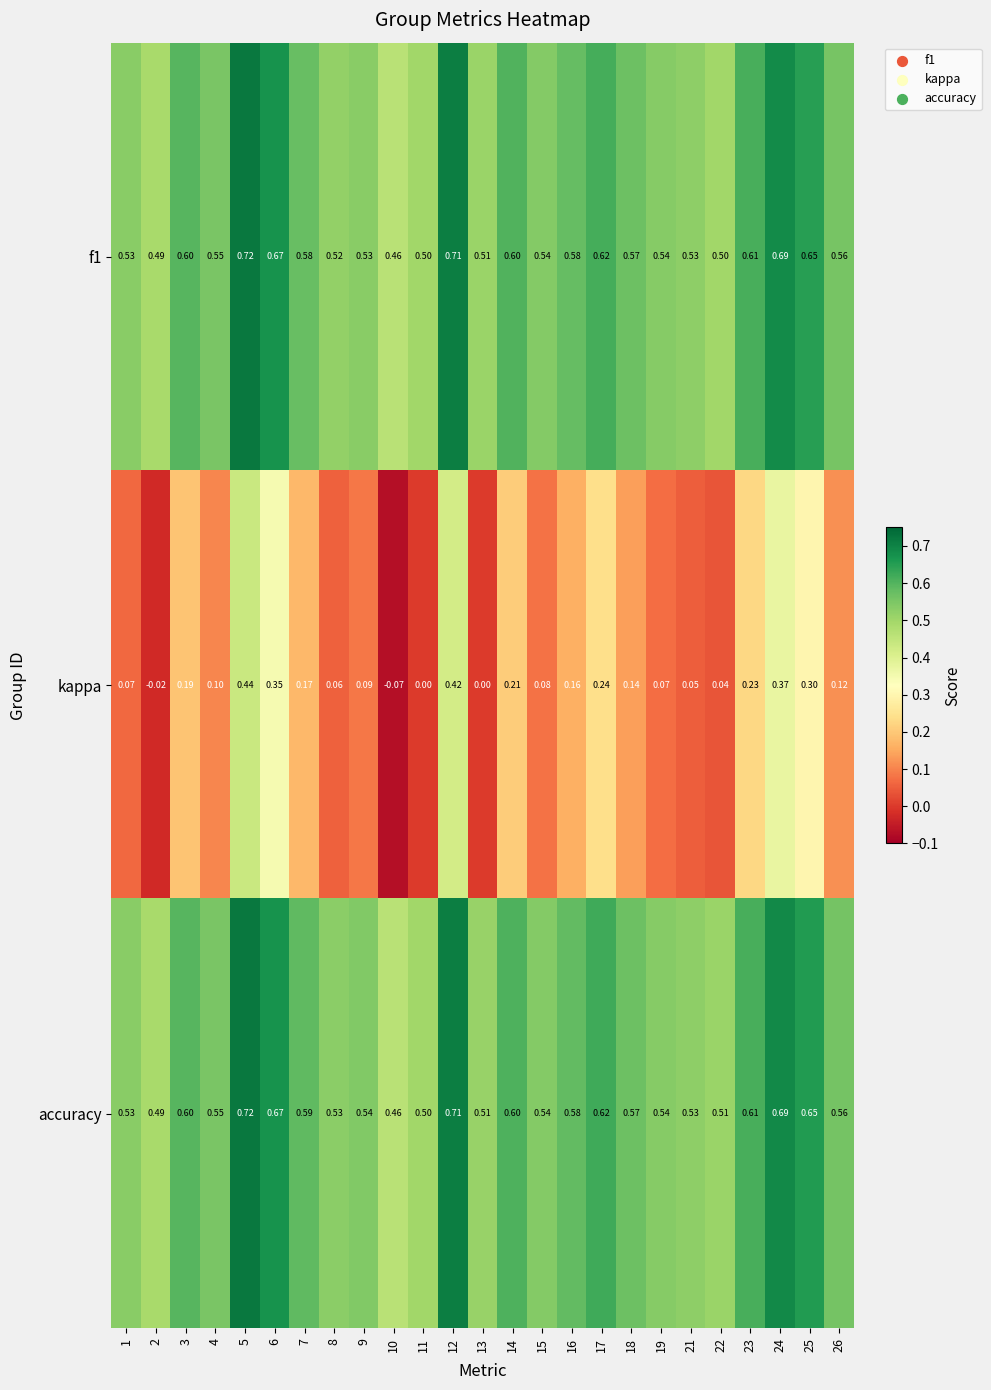

Is the value of accuracy at 18 greater than the value of f1 at 4?

Yes